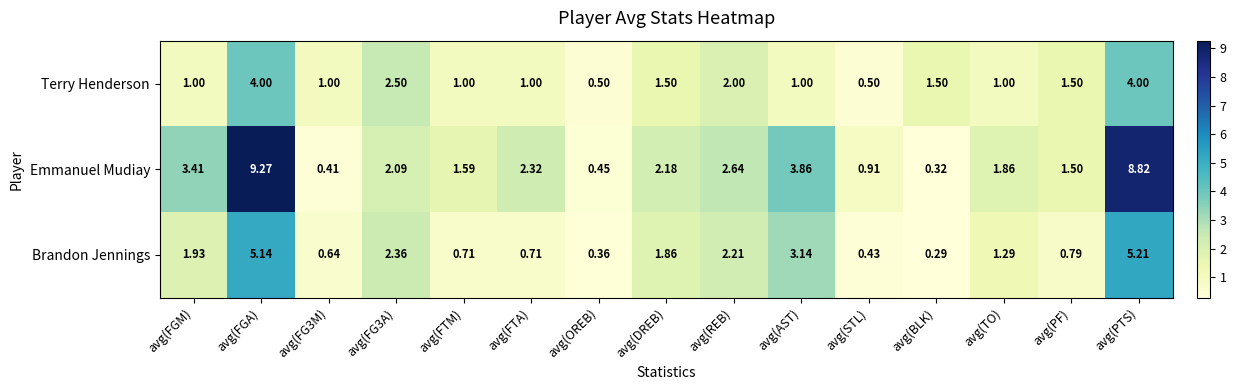

Between avg(FTA) and avg(OREB), which series saw the biggest shift?

Emmanuel Mudiay